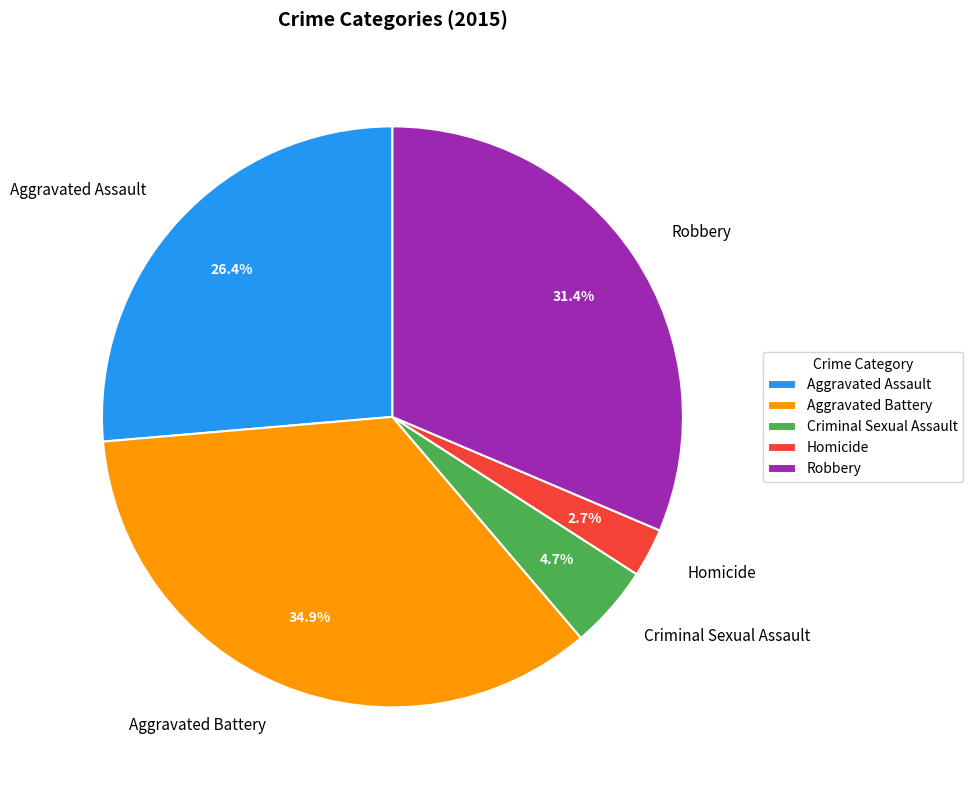

How many slices are in this pie chart?

5